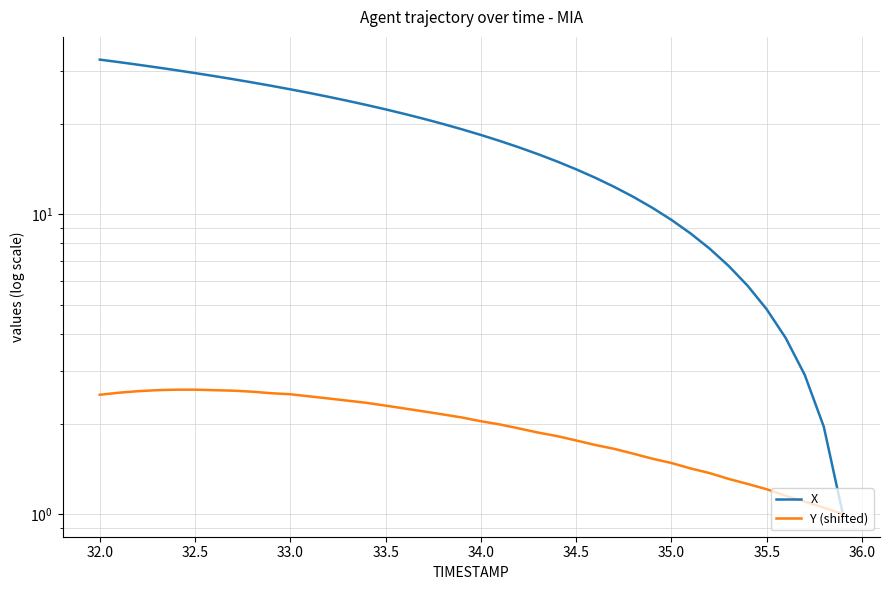

At how many categories does at least one series exceed 5?

35